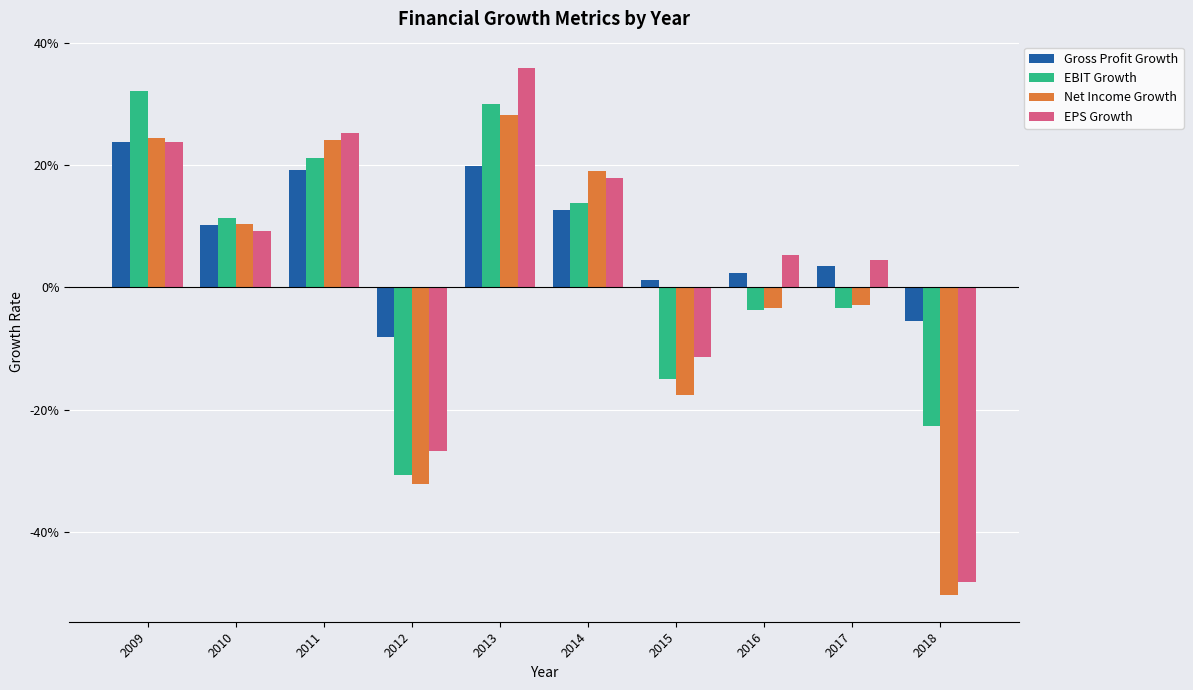

At which category is the sum across all series the highest?

2013